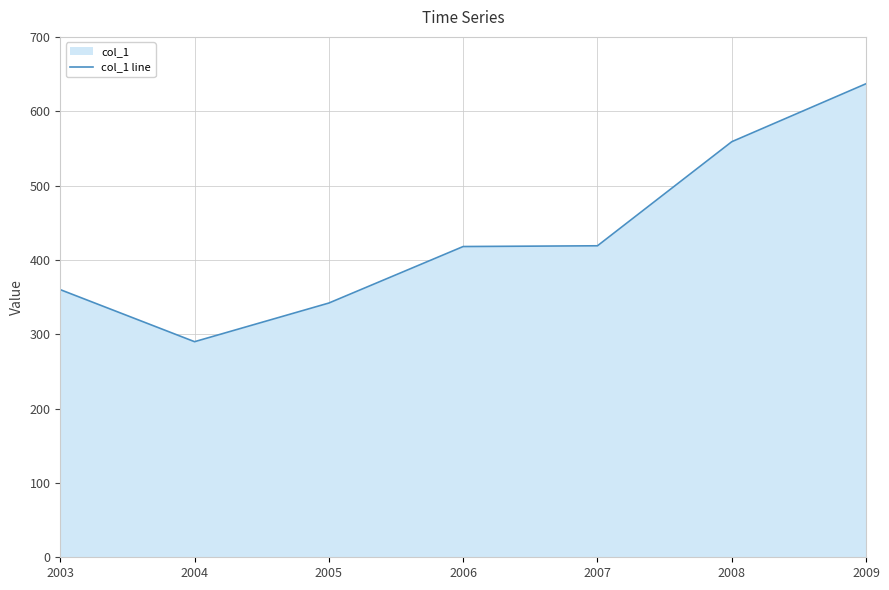

What is the value of the 1st point from the left?

360